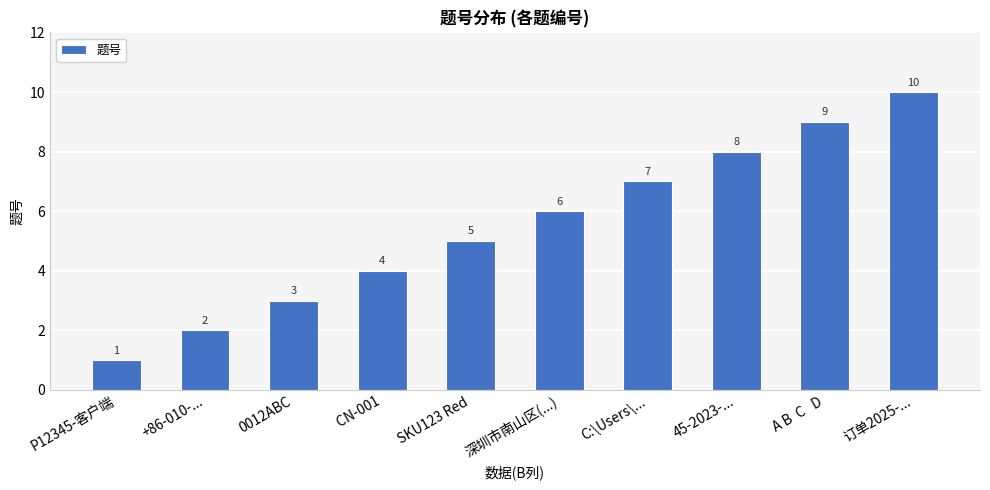

What is the maximum value shown in the chart?

10